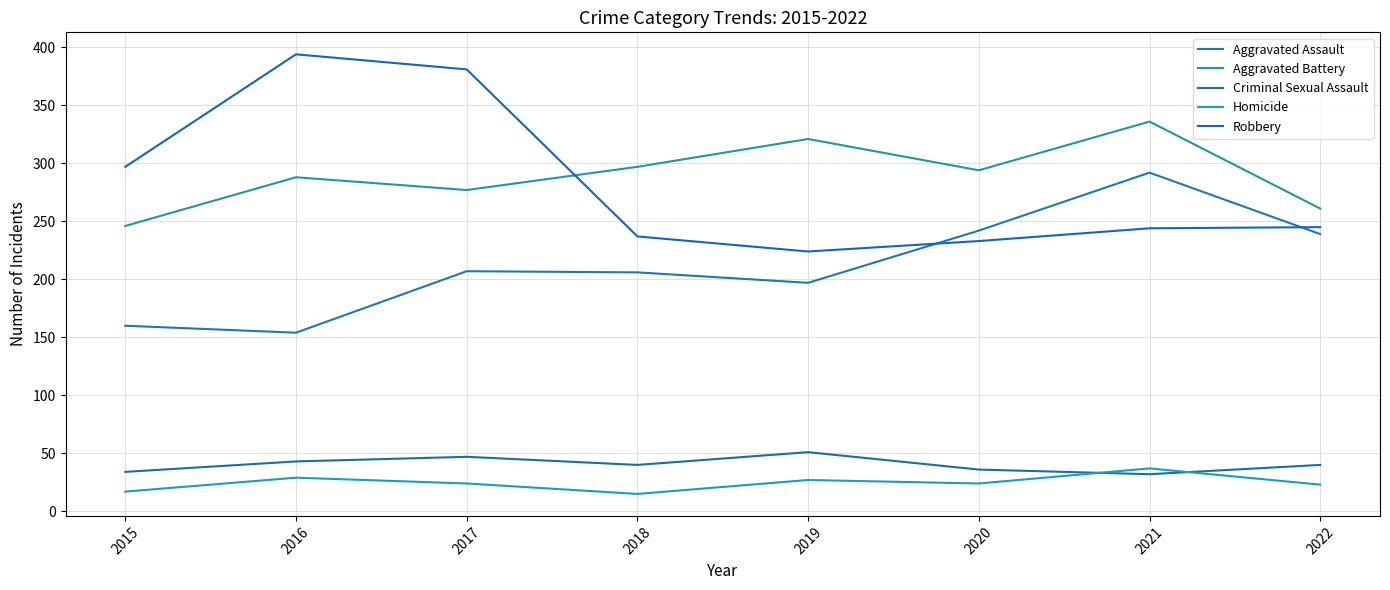

Reading left to right, what are all the values shown in this chart?

Aggravated Assault: 2015=160	2016=154	2017=207	2018=206	2019=197	2020=242	2021=292	2022=239
Aggravated Battery: 2015=246	2016=288	2017=277	2018=297	2019=321	2020=294	2021=336	2022=261
Criminal Sexual Assault: 2015=34	2016=43	2017=47	2018=40	2019=51	2020=36	2021=32	2022=40
Homicide: 2015=17	2016=29	2017=24	2018=15	2019=27	2020=24	2021=37	2022=23
Robbery: 2015=297	2016=394	2017=381	2018=237	2019=224	2020=233	2021=244	2022=245